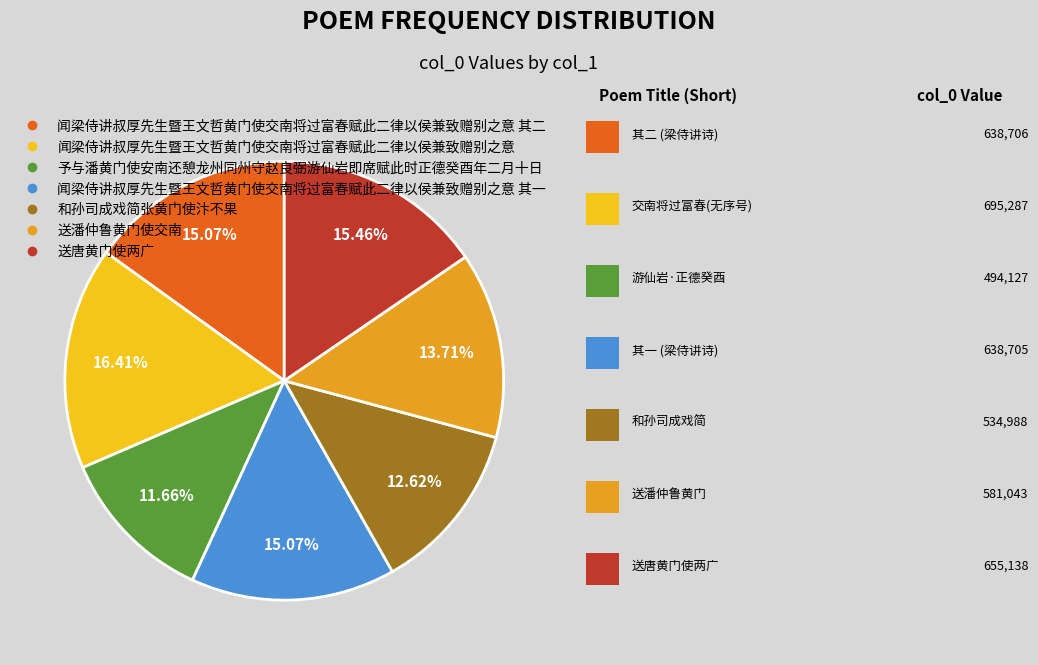

Does any single category account for the majority?

No